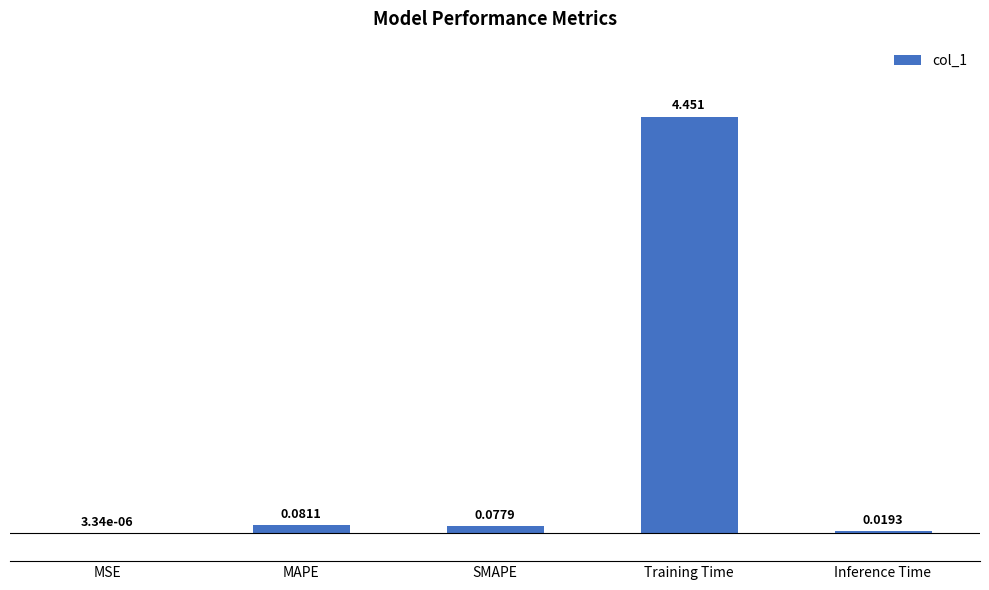

Which category has the highest value across all series?

Training Time